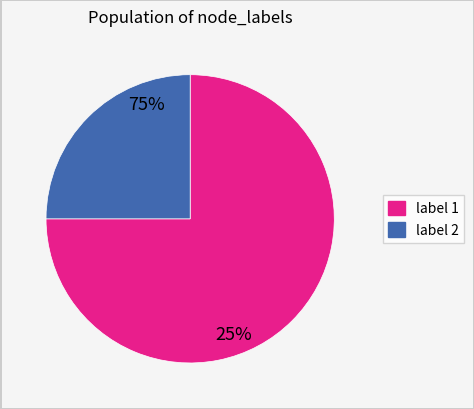

Is there any slice that represents more than half of the pie?

Yes